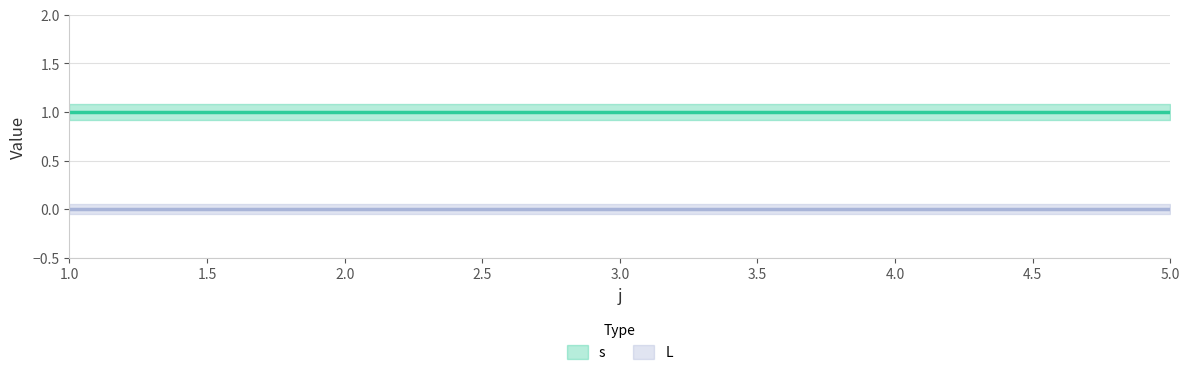

True or false: s and L cross at least once.

False